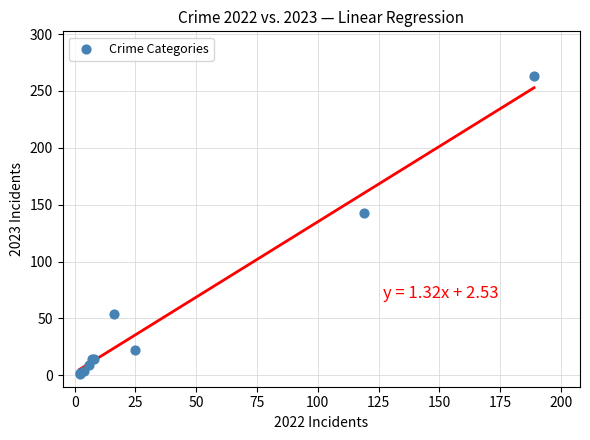

What Y value in the scatter plot is closest to 132?

143